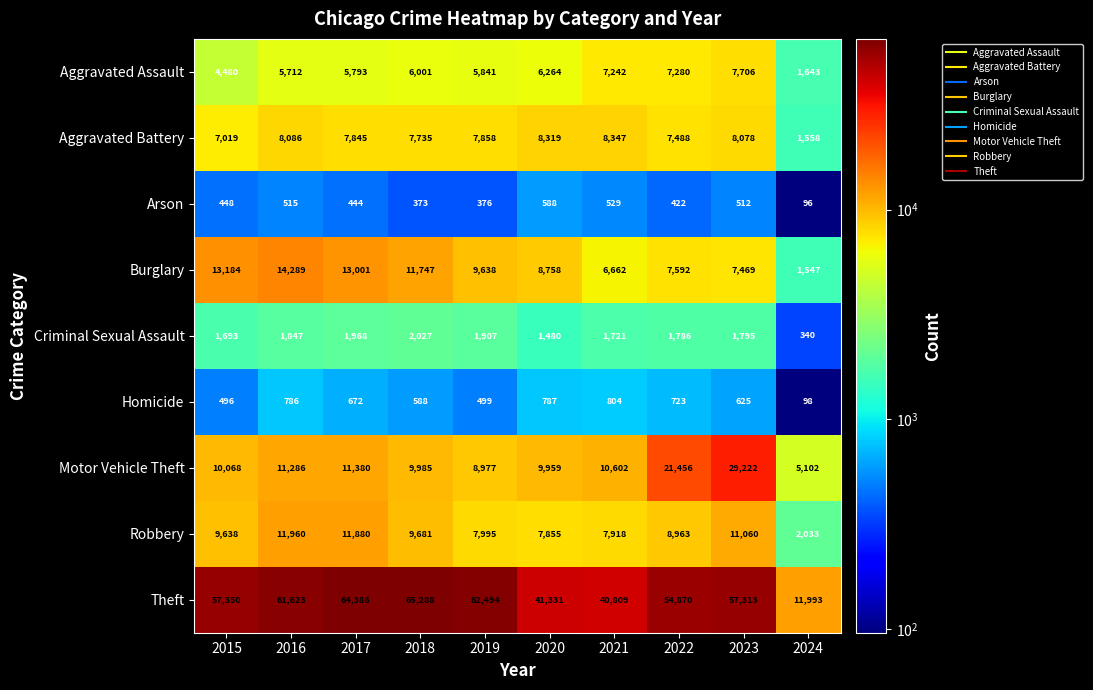

Which series has the largest total across all categories?

Theft